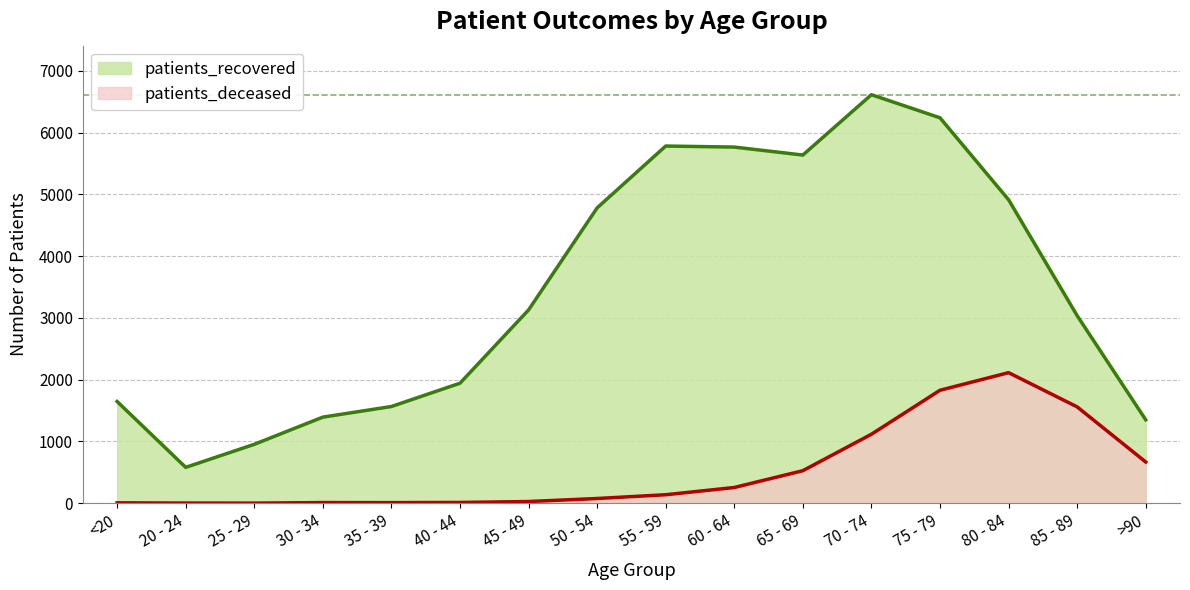

How many categories are shown in the chart?

16